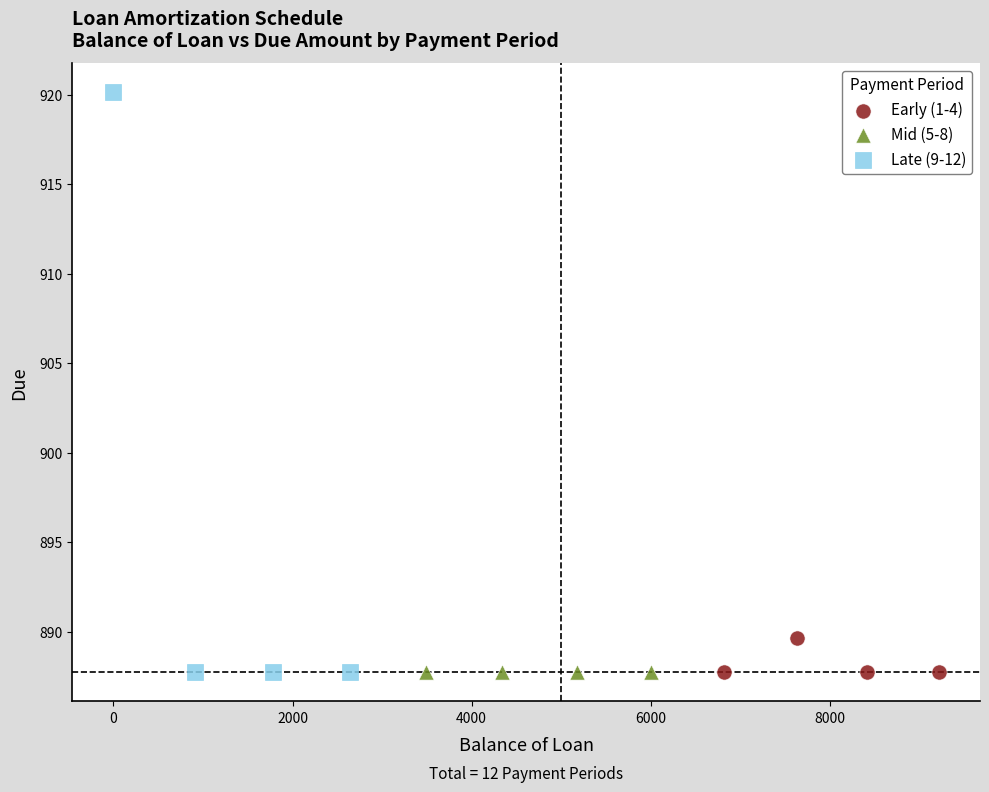

Which series contains the highest Y value?

Late (9-12)